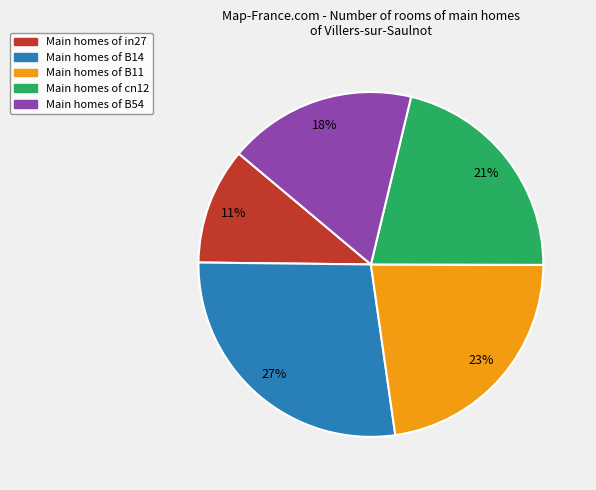

Between Main homes of B54 and Main homes of in27, which is larger?

Main homes of B54